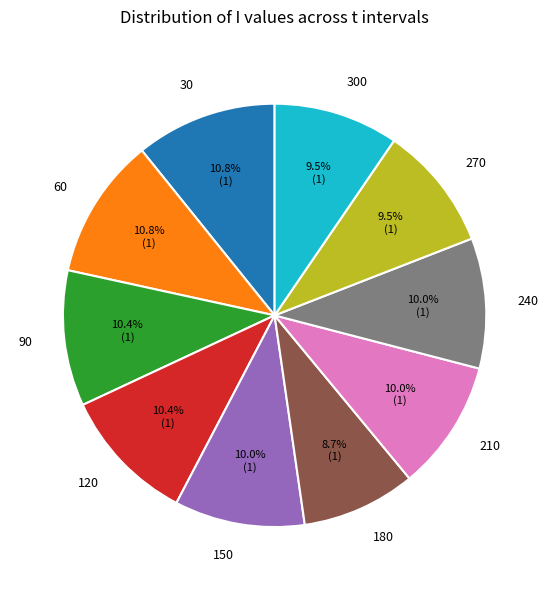

To the nearest percent, what is the difference between the largest and smallest slice percentages?

2%